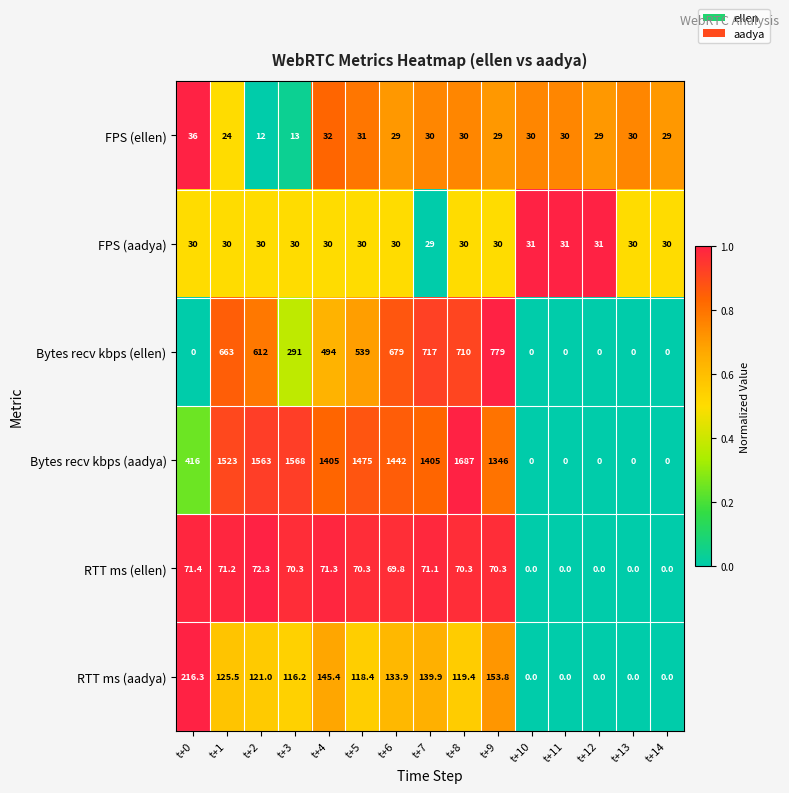

What is the minimum value for FPS (aadya)?

29.0